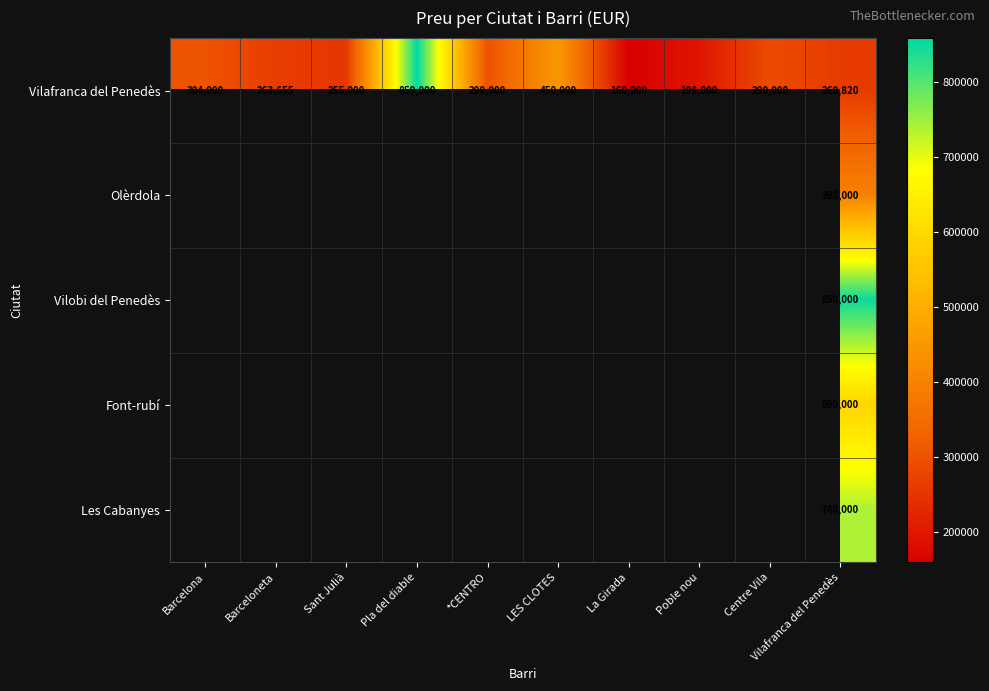

What is the smallest value displayed?

160000.0